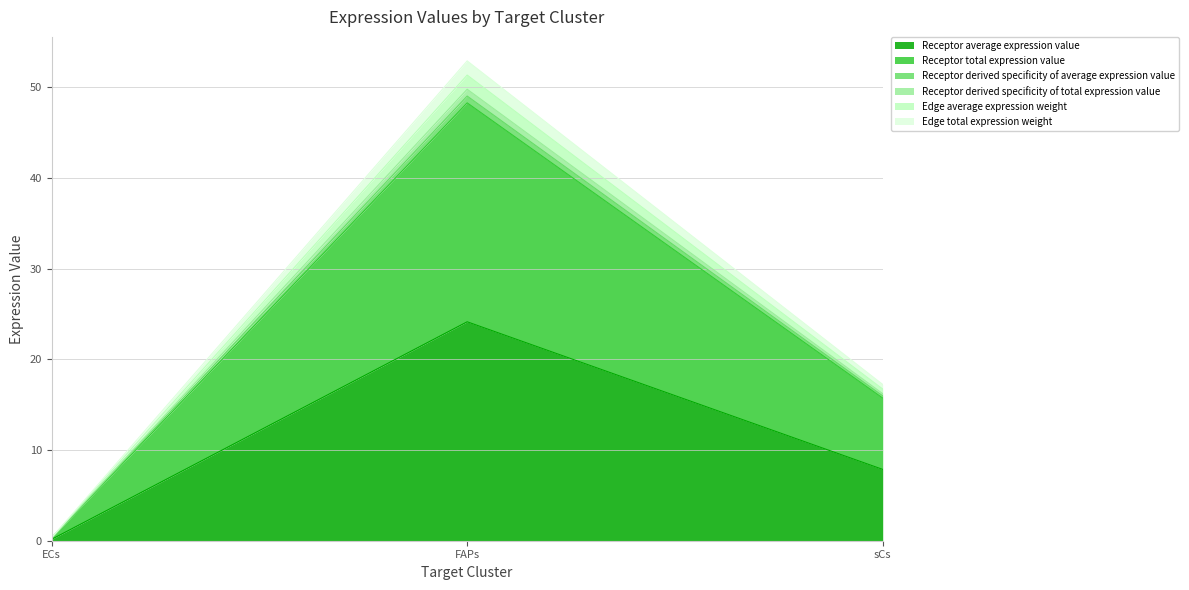

Reading right to left, transcribe all the data shown in this chart.

Receptor average expression value: sCs=7.9	FAPs=24.1	ECs=0.2
Receptor total expression value: sCs=15.7	FAPs=48.3	ECs=0.3
Receptor derived specificity of average expression value: sCs=16.2	FAPs=49.8	ECs=0.3
Receptor derived specificity of total expression value: sCs=16.7	FAPs=51.3	ECs=0.3
Edge average expression weight: sCs=16.0	FAPs=49.0	ECs=0.3
Edge total expression weight: sCs=17.2	FAPs=52.9	ECs=0.3